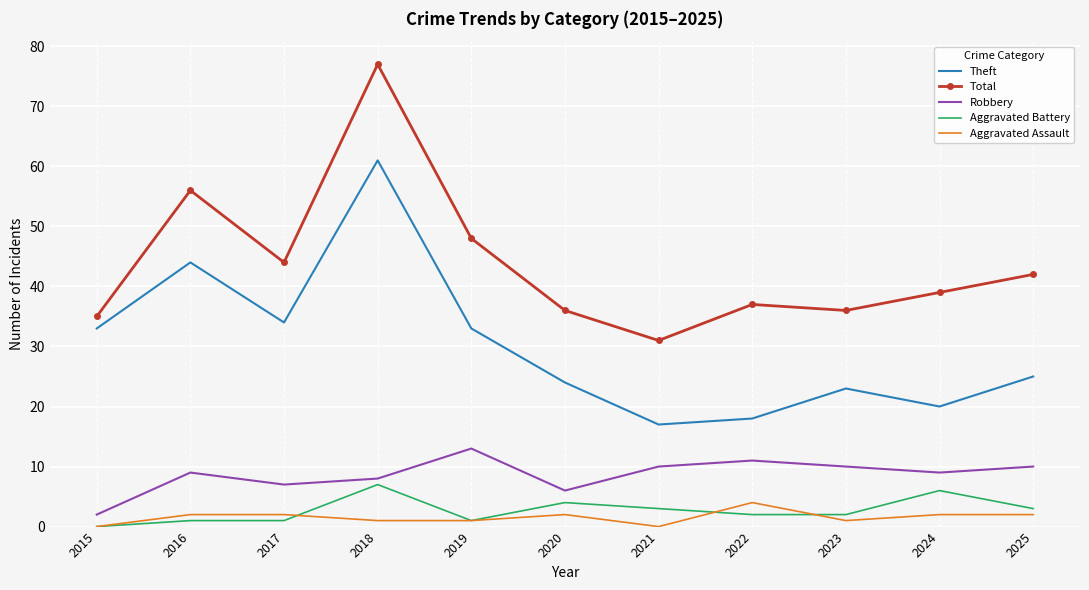

True or false: Robbery and Total cross at least once.

False